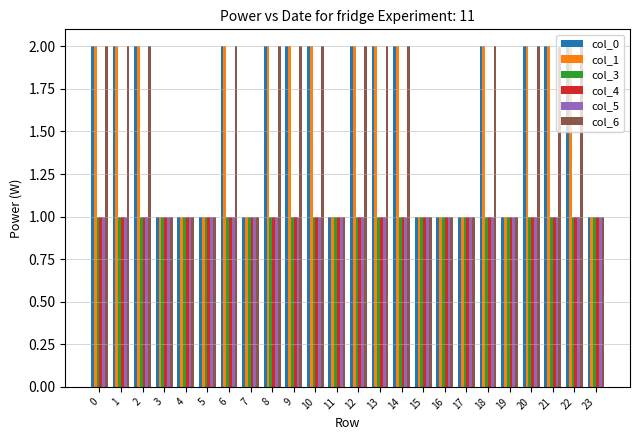

What is the maximum value for col_0?

2